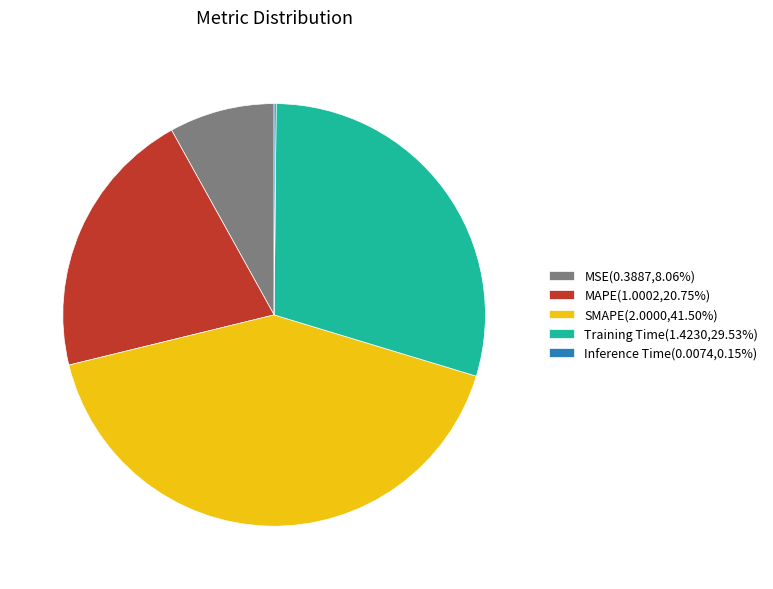

What is the largest slice in the pie chart?

SMAPE